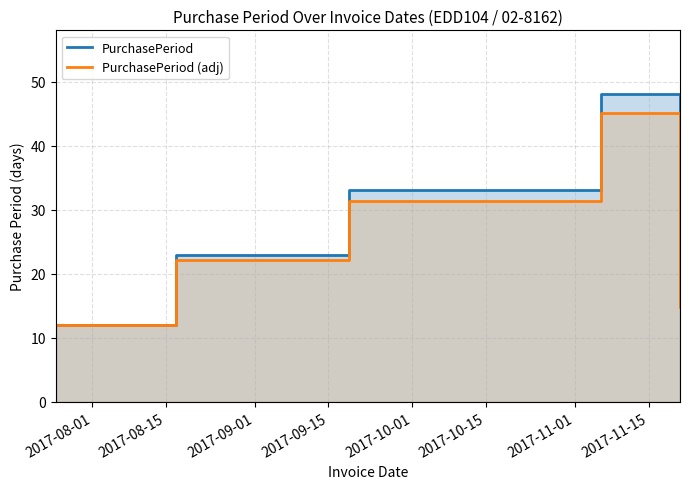

Where is the first local maximum for PurchasePeriod (adj)?

2017-09-15